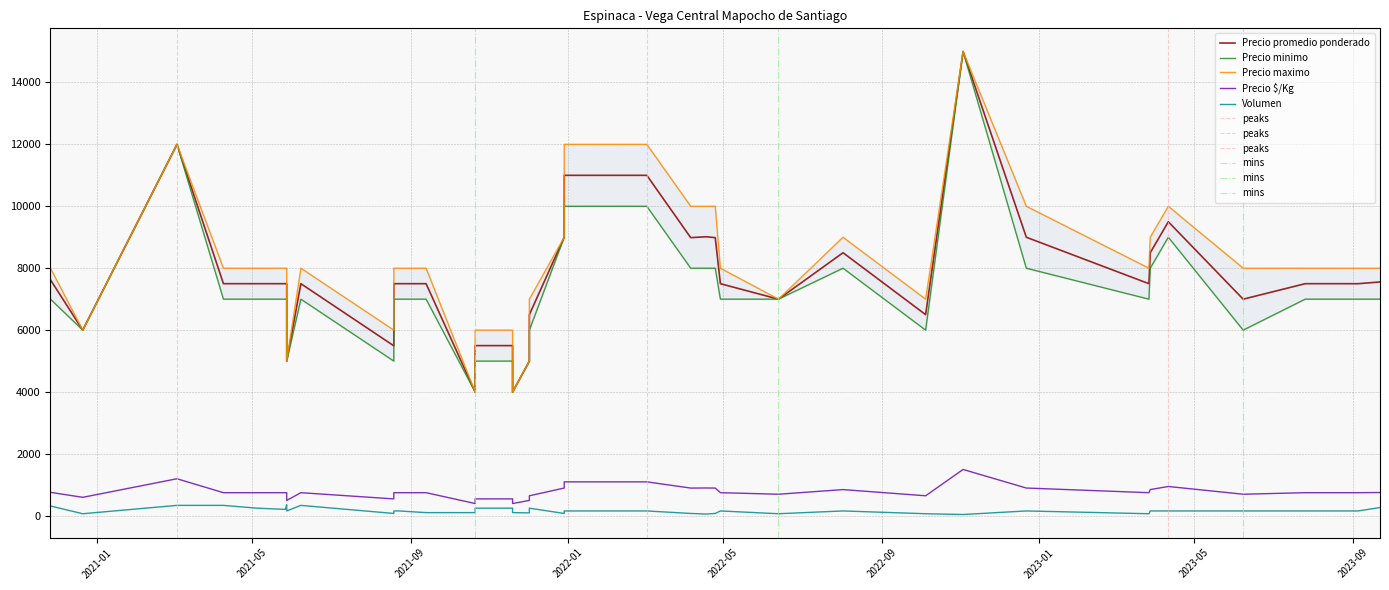

How many values in the Precio promedio ponderado series exceed 7500?

15